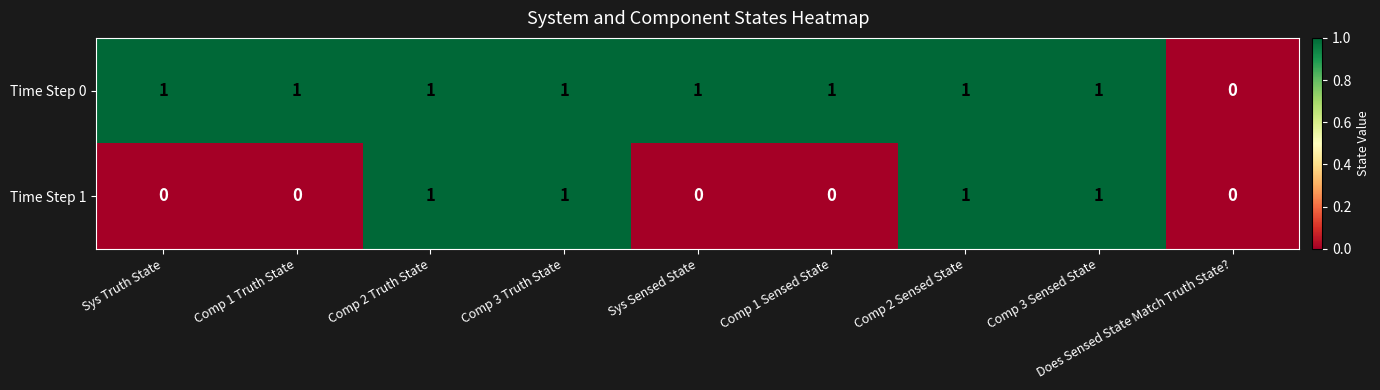

What is the maximum value shown in the chart?

1